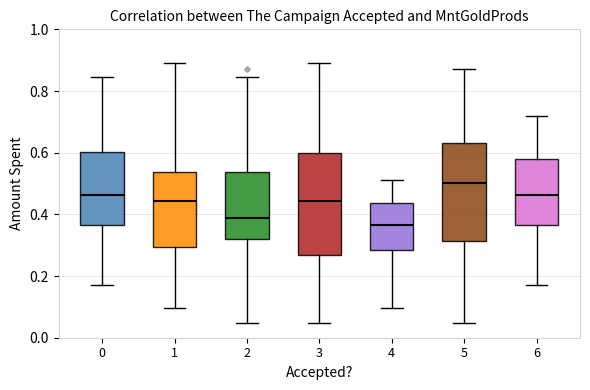

Which box has the highest median line?

5